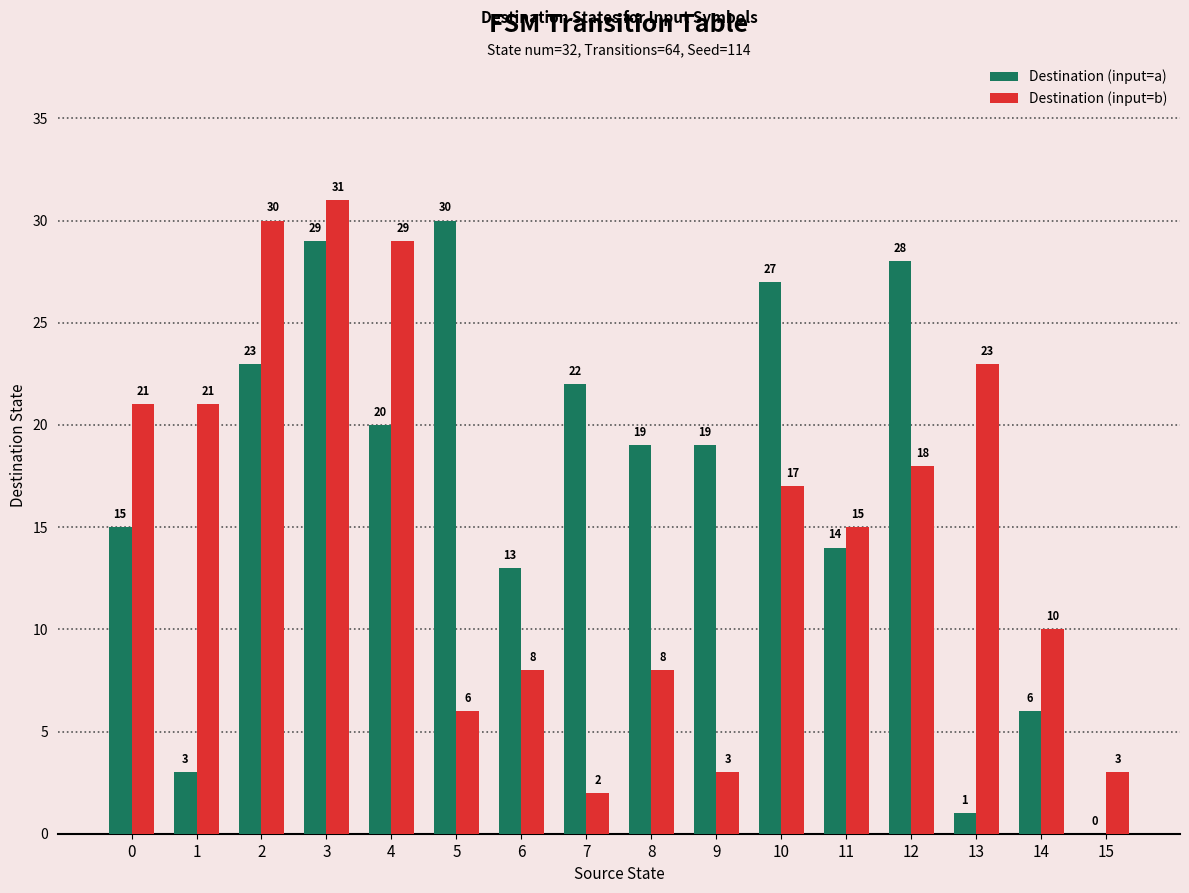

How many groups of bars are there?

16